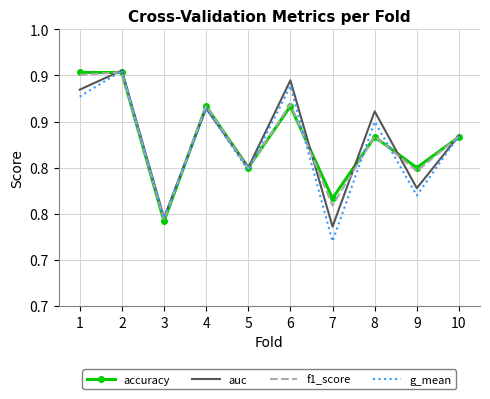

True or false: accuracy and auc cross at least once.

True